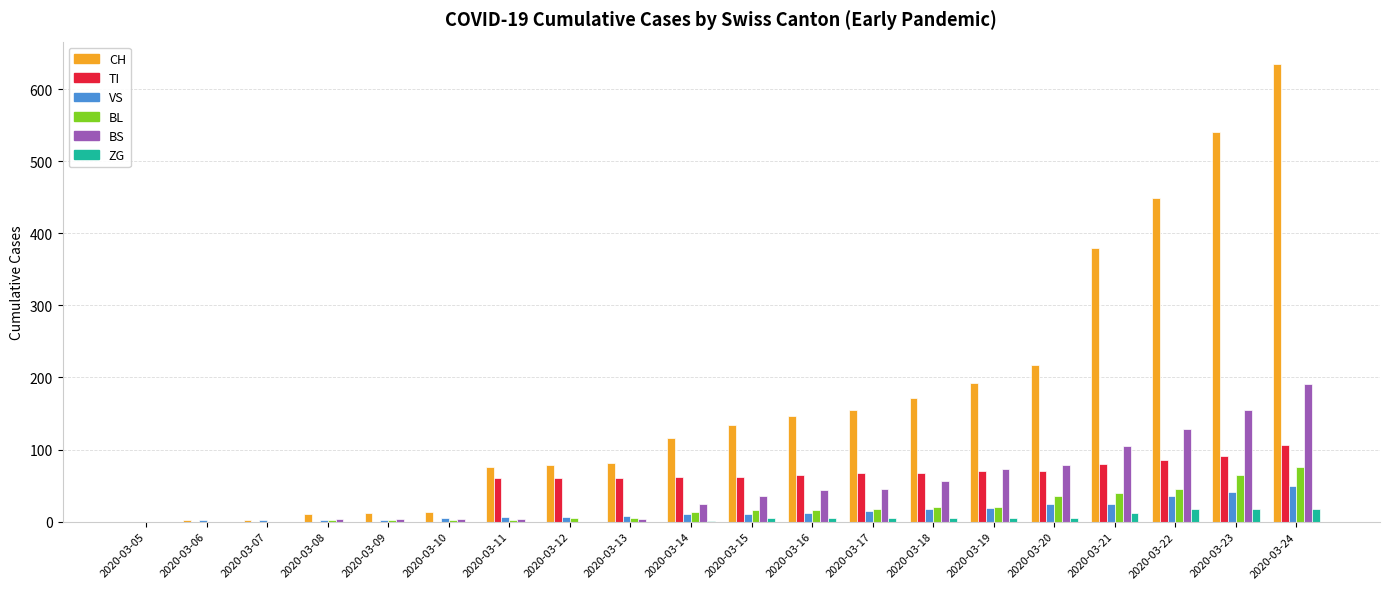

What is the sum of all ZG values?

97